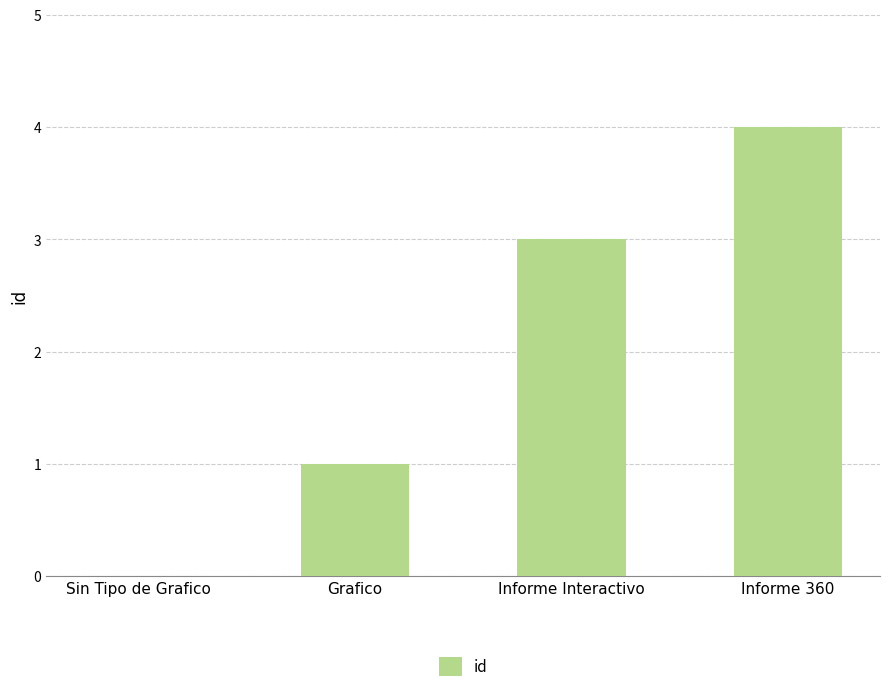

True or false: the data shows 0 at Sin Tipo de Grafico.

True